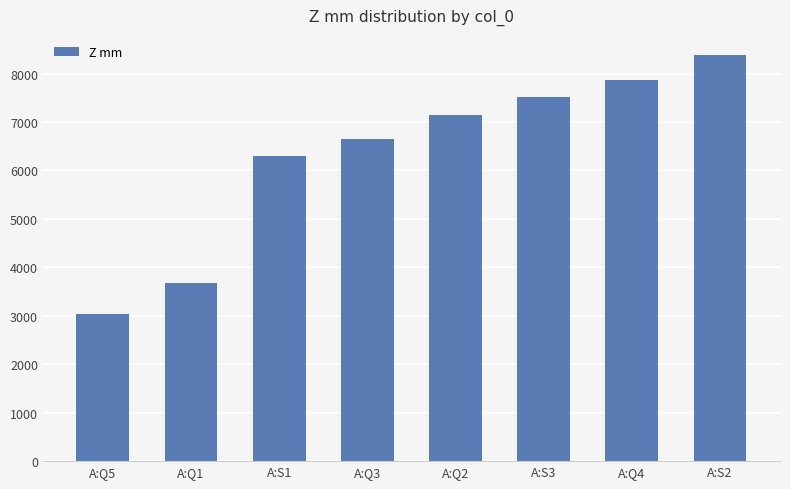

What is the change in value from A:Q1 to A:S3?

+3844.1